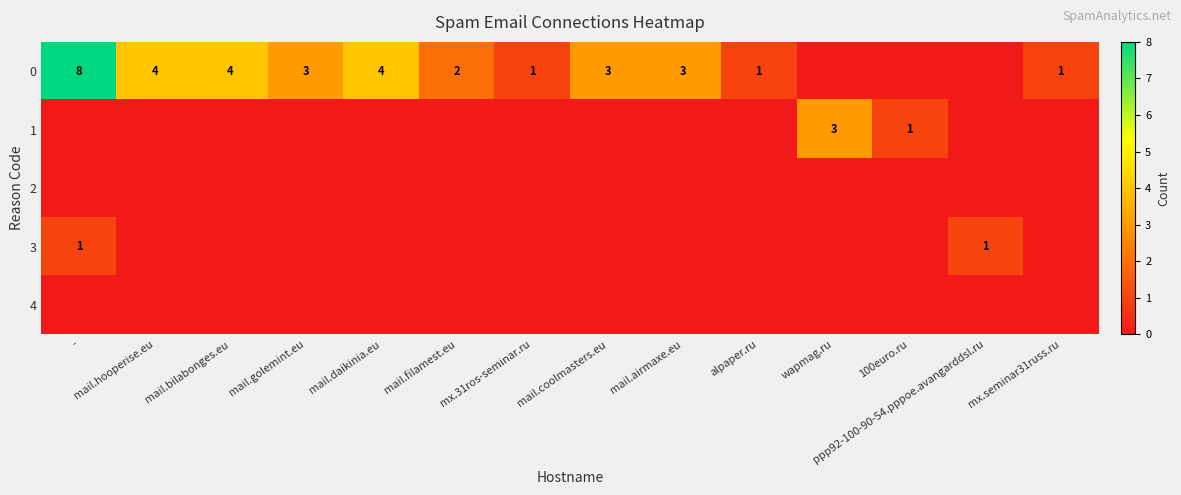

Is it true that 0 equals 2 at mail.airmaxe.eu?

False